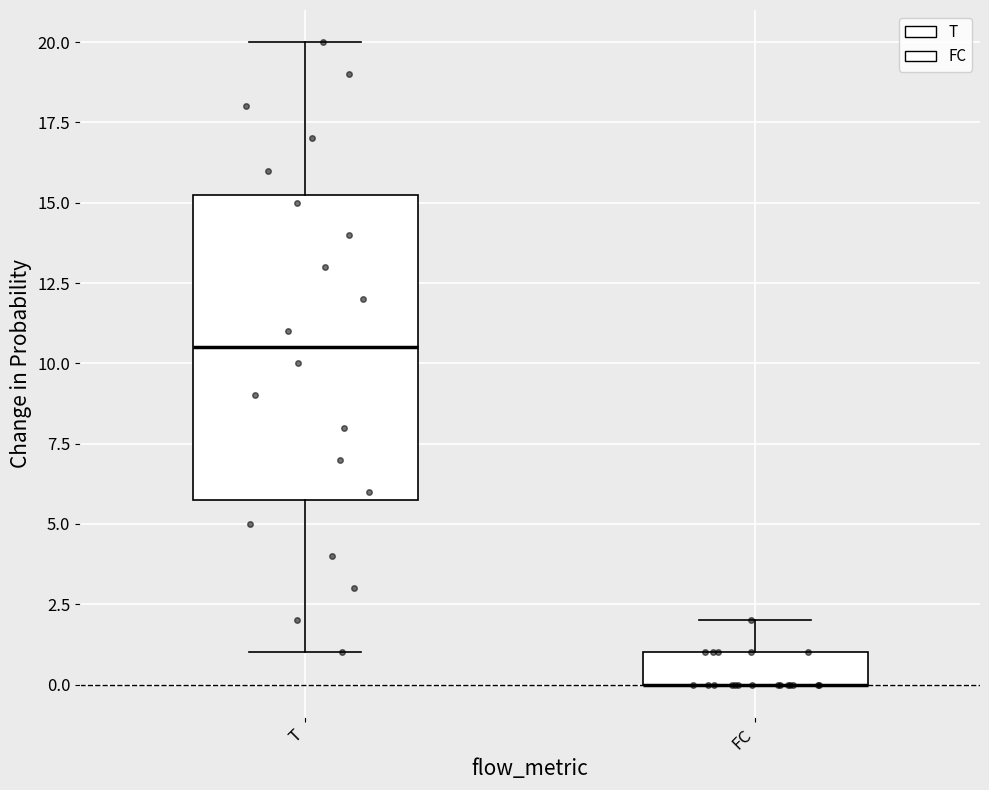

Reading left to right, read every box against the y-axis: the position of its median line, the range the box covers, and the ends of its whiskers. The values are not printed on the chart, so give them approximately, as read against the axis.

T: median 10.5, box 6.0 to 15.5, whiskers 1.0 to 20.0
FC: median 0.0 (drawn on the box's lower edge), box 0.0 to 1.0, whiskers 0.0 to 2.0